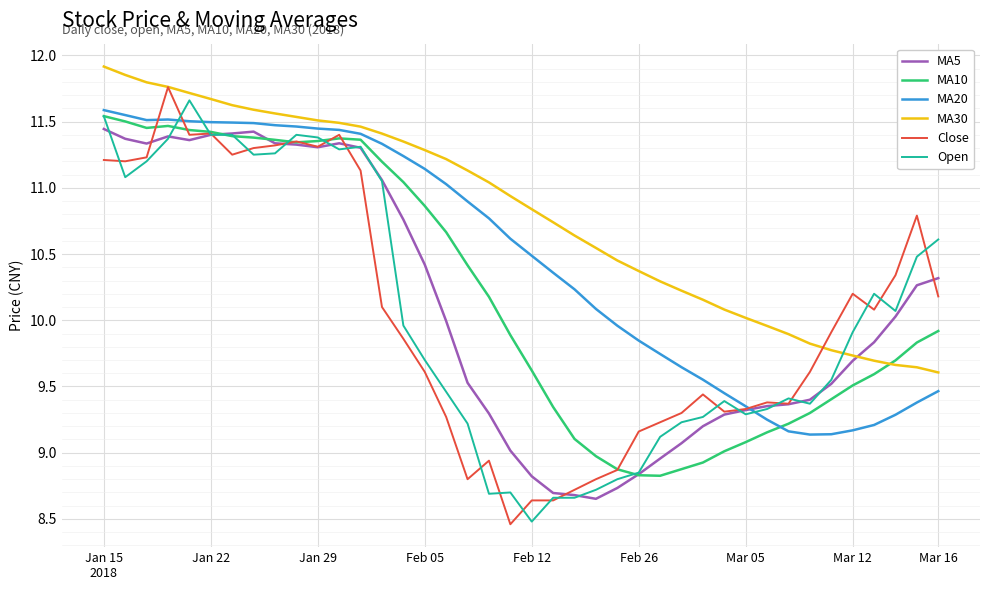

True or false: MA30 and MA5 intersect in this chart.

True